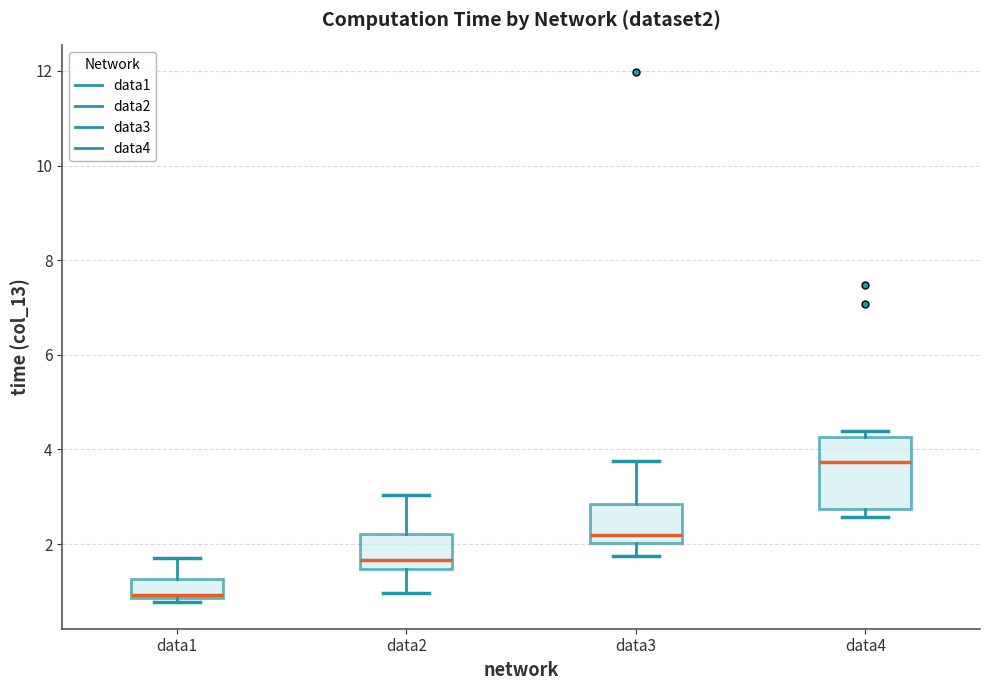

Where does the upper whisker of the box for data3 end on the y-axis? The values are not printed on the chart, so give them approximately, as read against the axis.

3.8